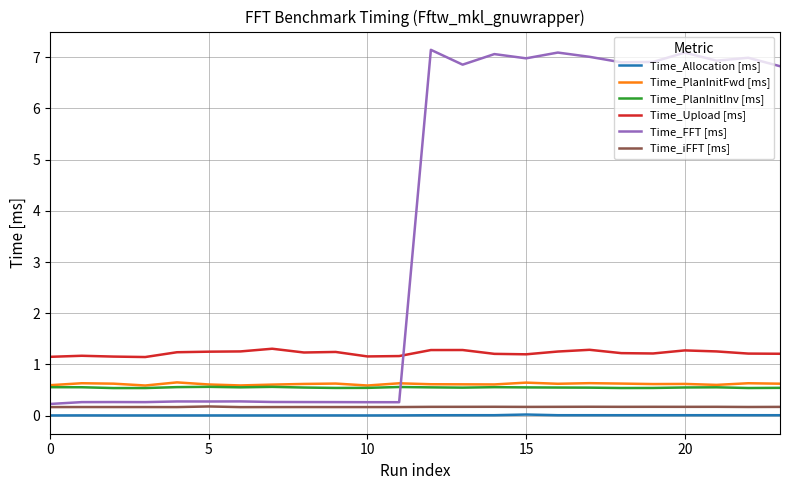

How many Time_iFFT [ms] values are between 0 and 1?

24